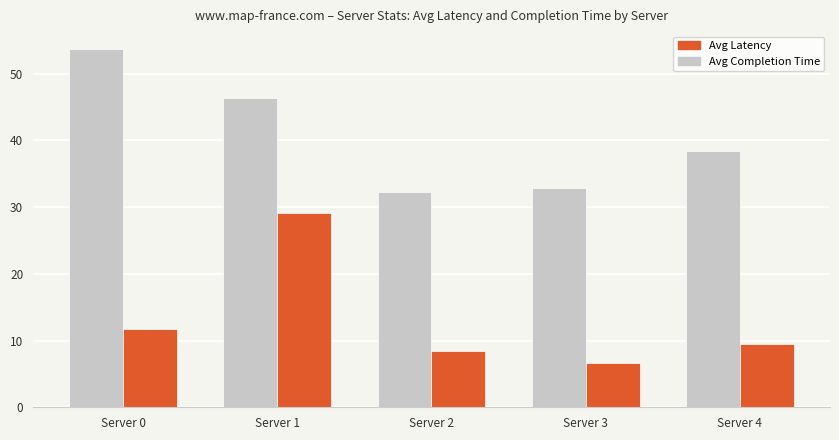

How many values in the Avg Completion Time series exceed 38?

3